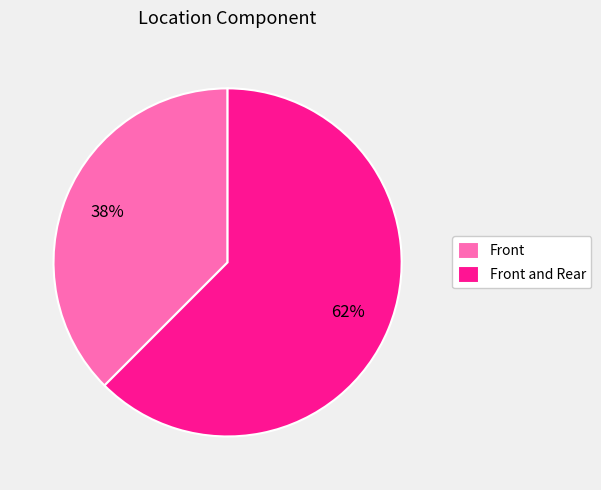

To the nearest percent, what is the average slice percentage?

50%